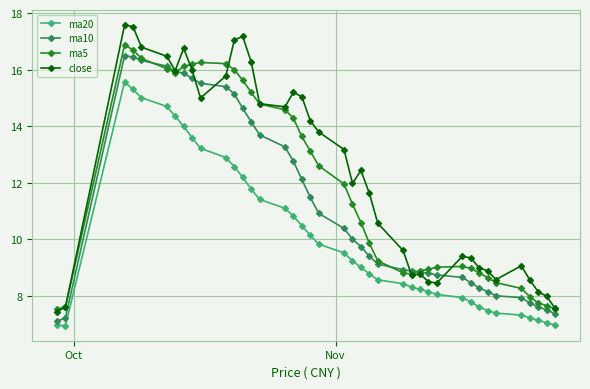

How many values in the ma10 series are below 10?

20